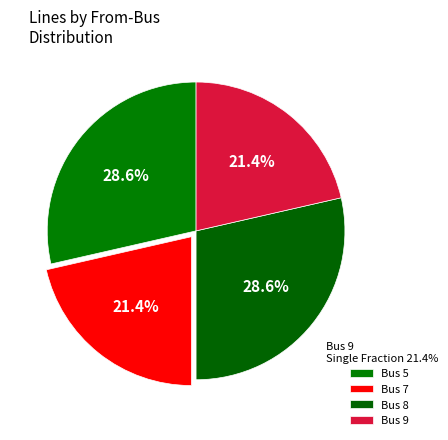

Count the number of slices in the pie.

4